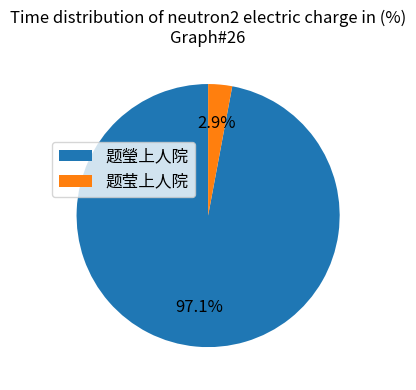

Which slice is the largest?

题瑩上人院